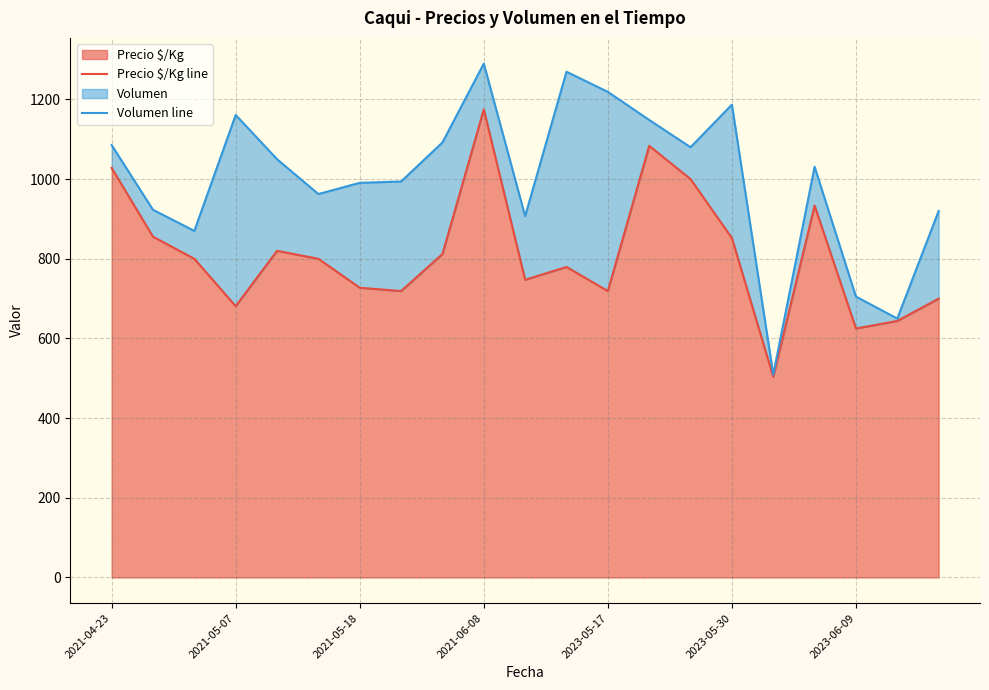

At which label does Precio $/Kg reach its peak?

2021-06-08